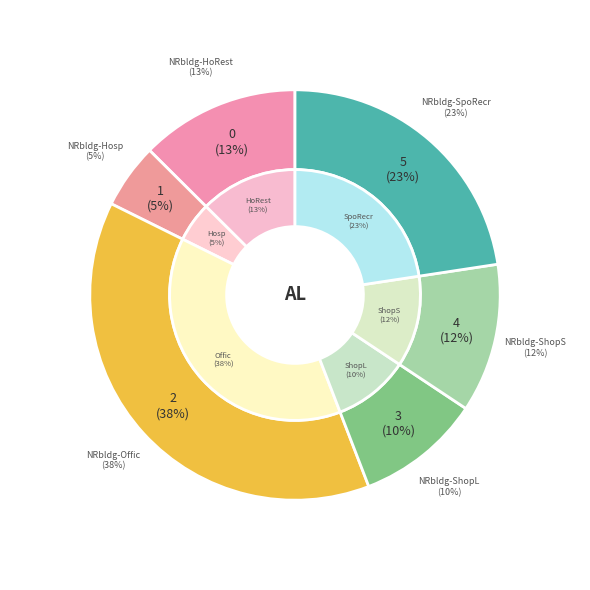

What portion of the pie excludes NRbldg-Offic?

61.8%